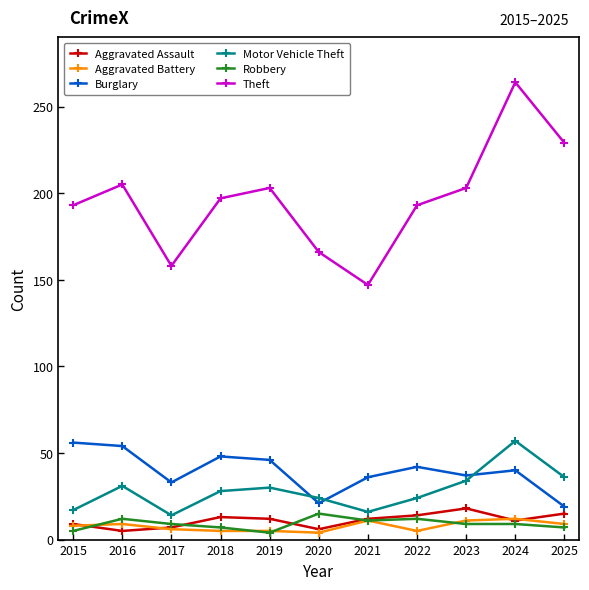

Which series changed the most between 2018 and 2021?

Theft